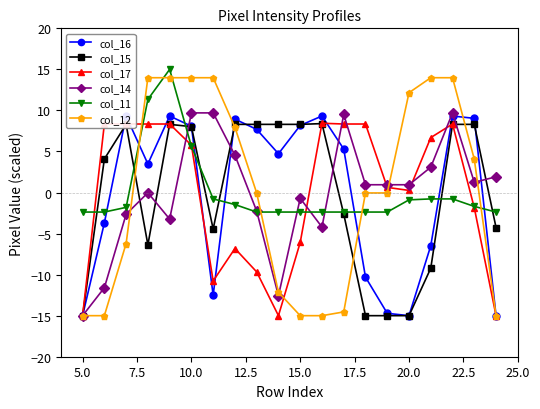

Is it true that col_14 equals 9.7 at 10.0?

True